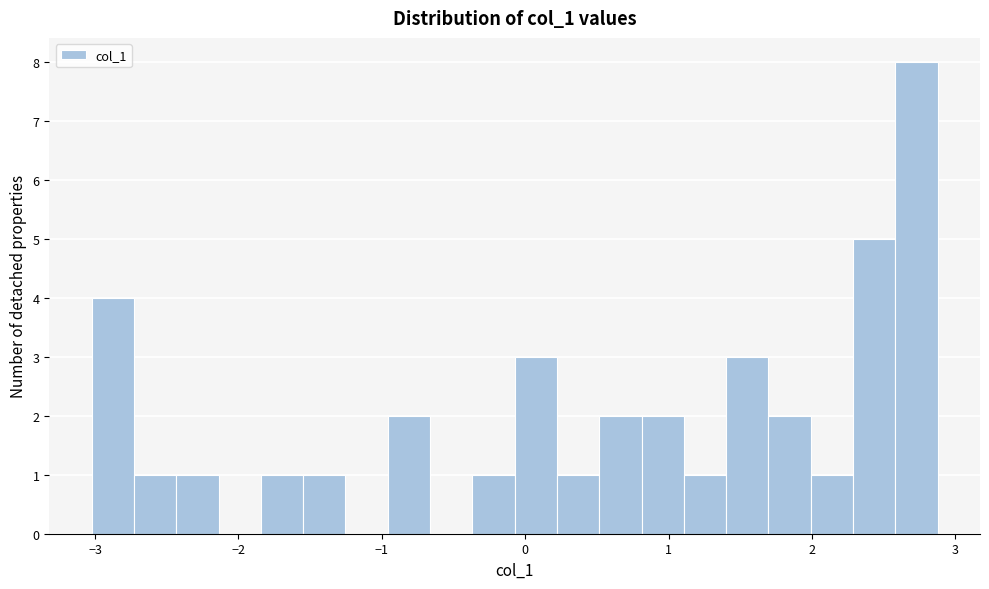

Around what value on the x-axis is the tallest bar? Give the approximate position of its centre, as read against the axis.

2.7